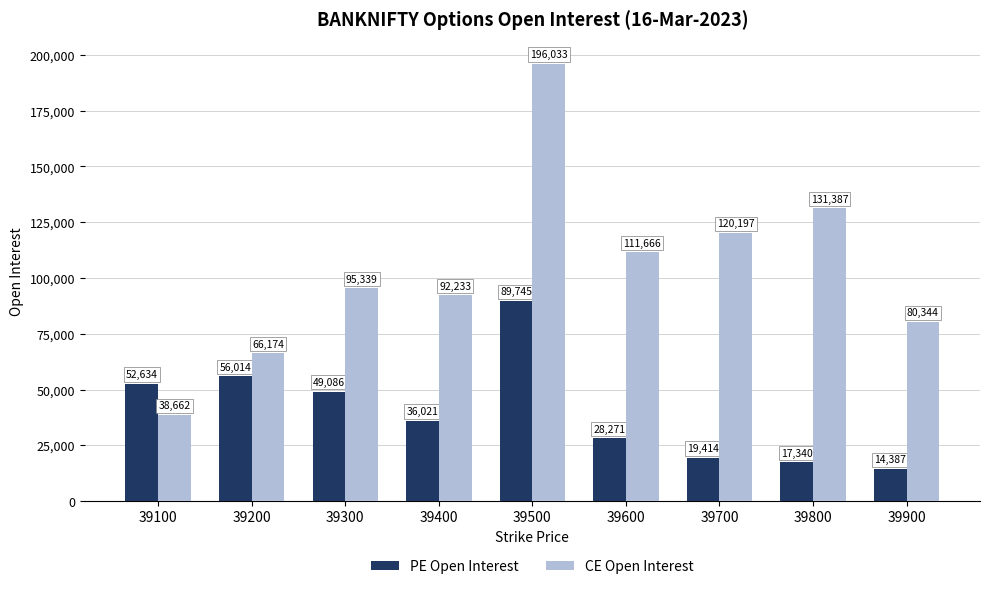

What is the minimum value for PE Open Interest?

14387